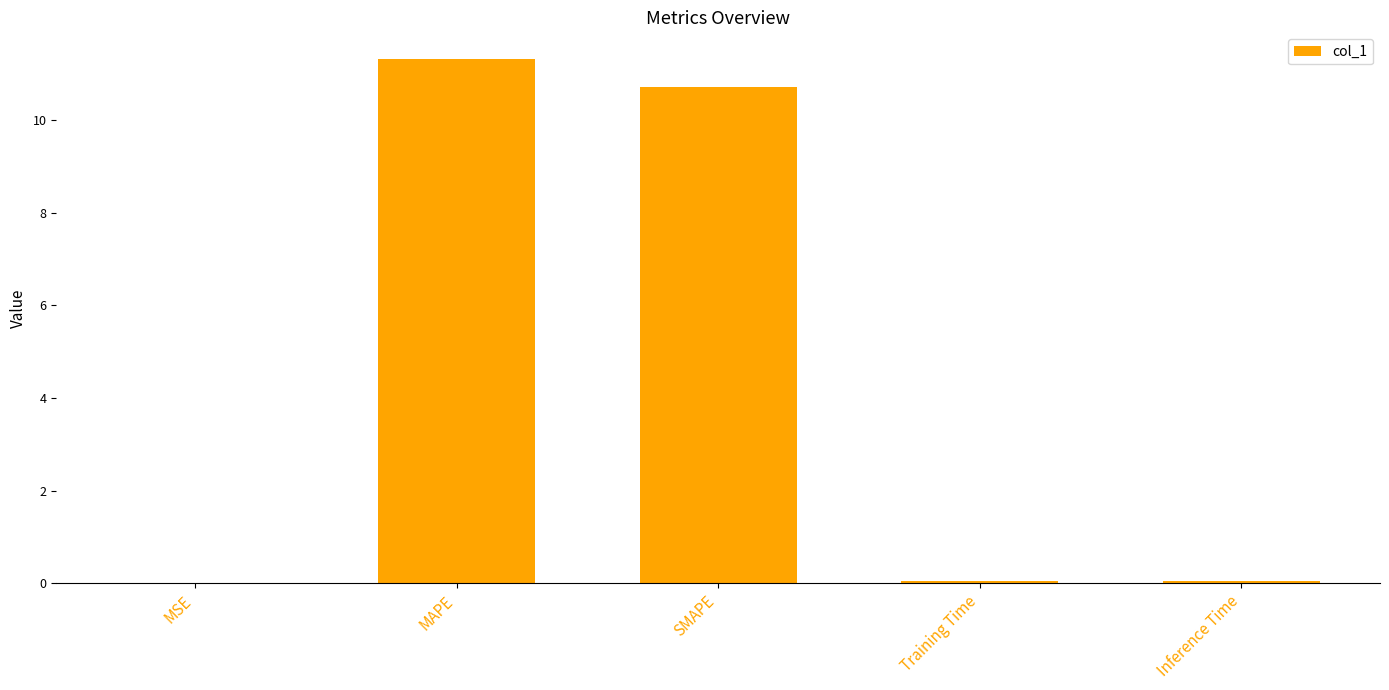

Approximately how many times larger is the value at SMAPE compared to MAPE?

0.9